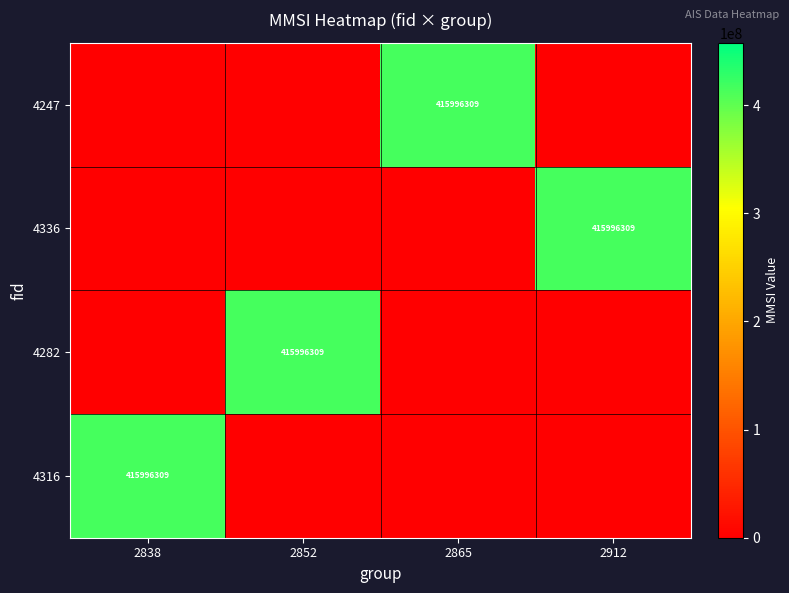

The 4247 series shows 206576902 at 2865. True or false?

False